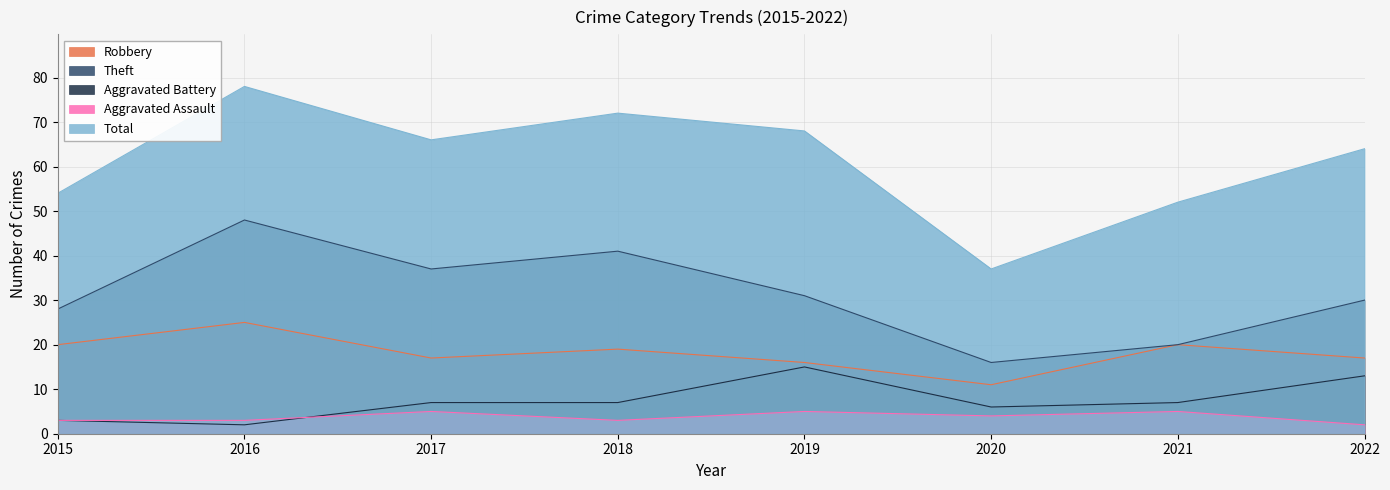

Which category has the lowest value in the Aggravated Battery series?

2016